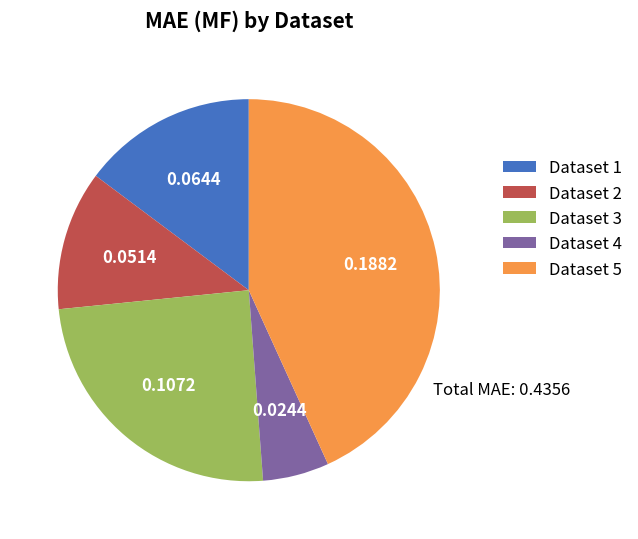

Does Dataset 1 account for over 50% of the chart?

No